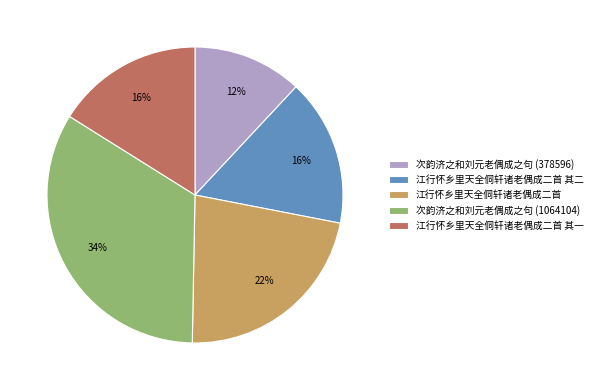

Does any single category account for the majority?

No